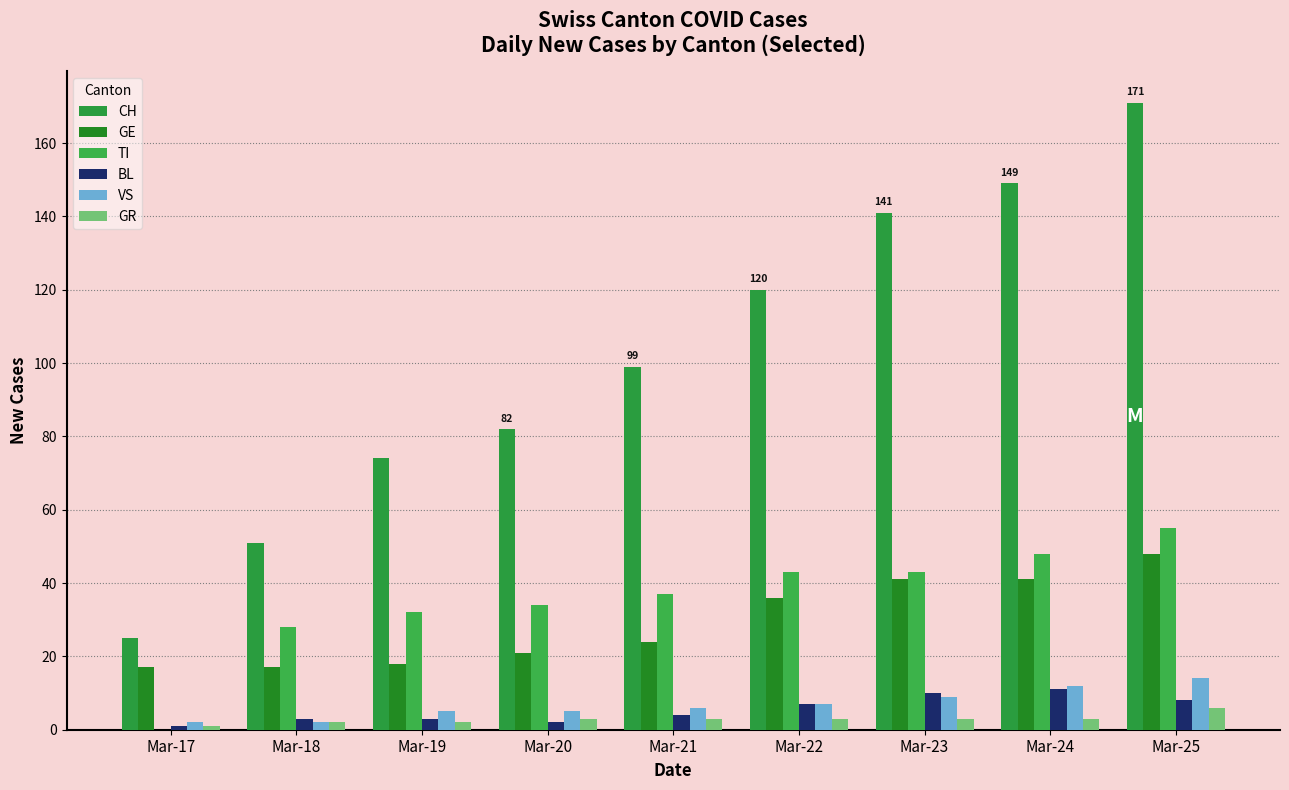

What is the difference between the GE values at Mar-24 and Mar-19?

23